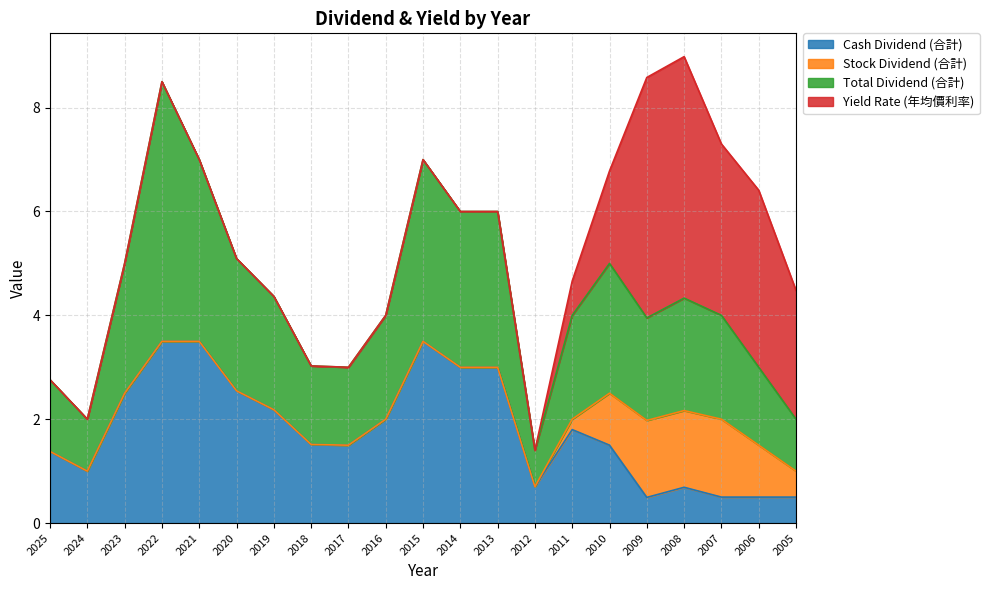

Where is Total Dividend (合計) nearest to the value 4?

2016